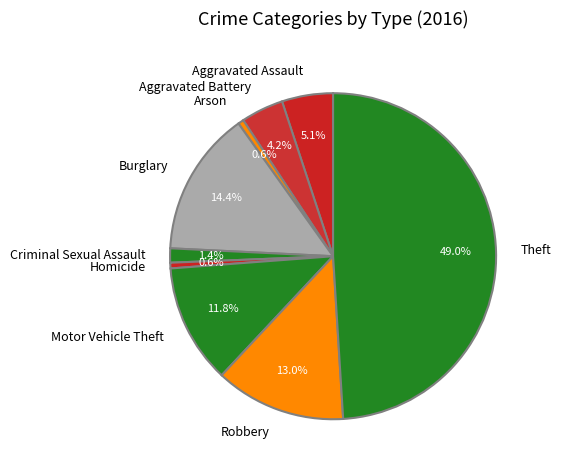

To the nearest percent, what portion does Aggravated Battery represent?

4%